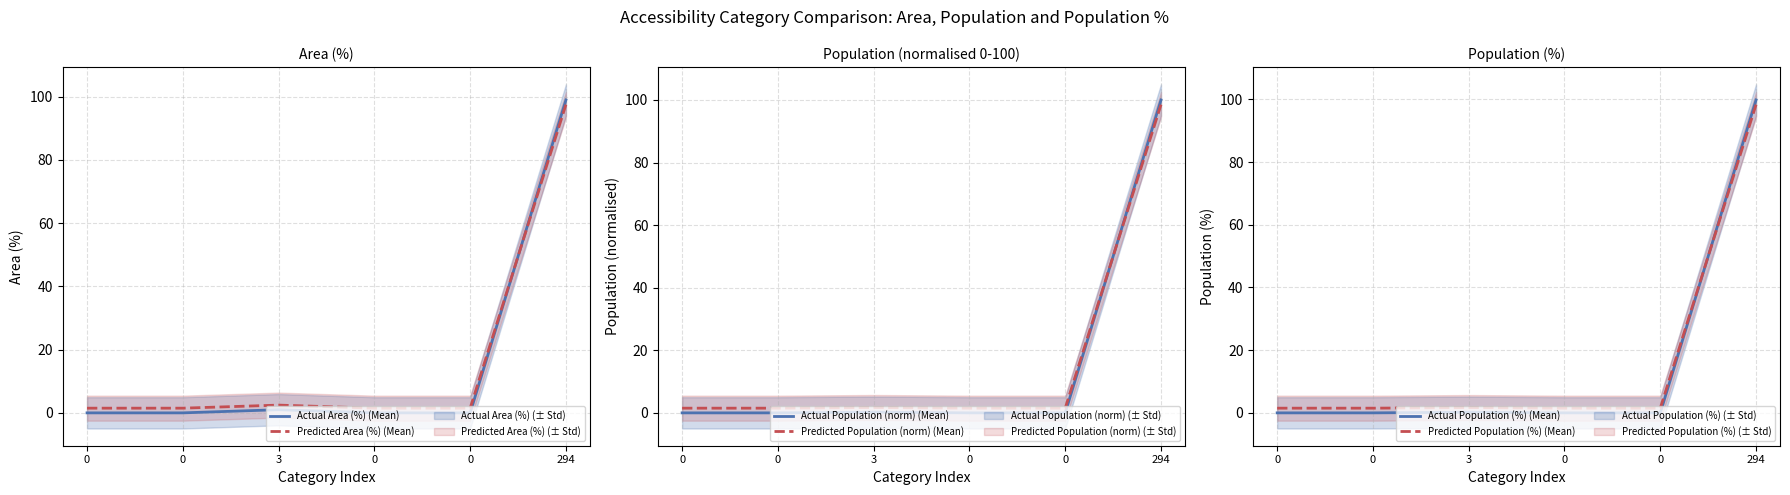

Which has a higher value, 0 or 3?

3